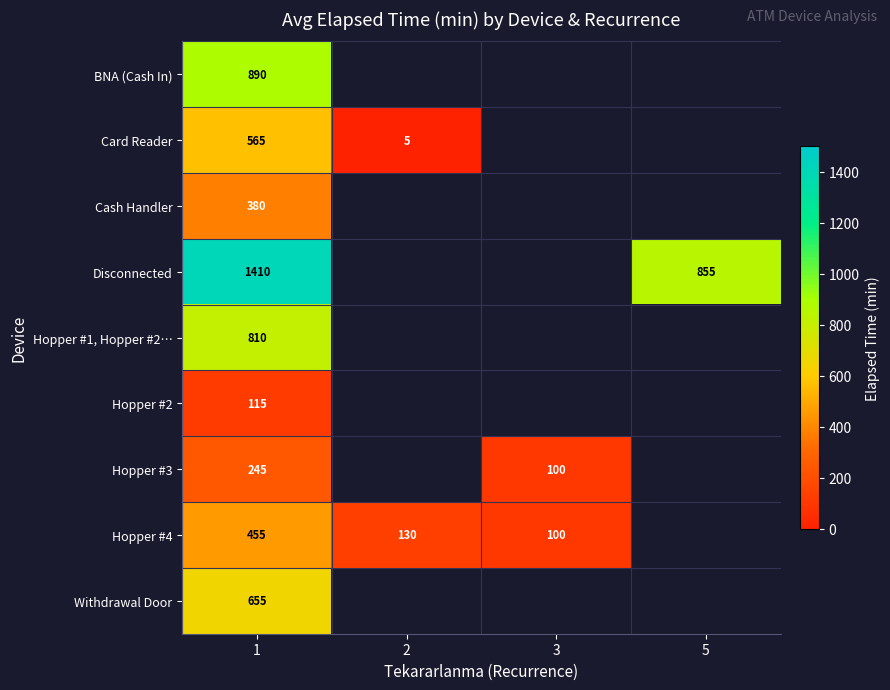

Is it true that Hopper #4 equals 100 at 3?

True